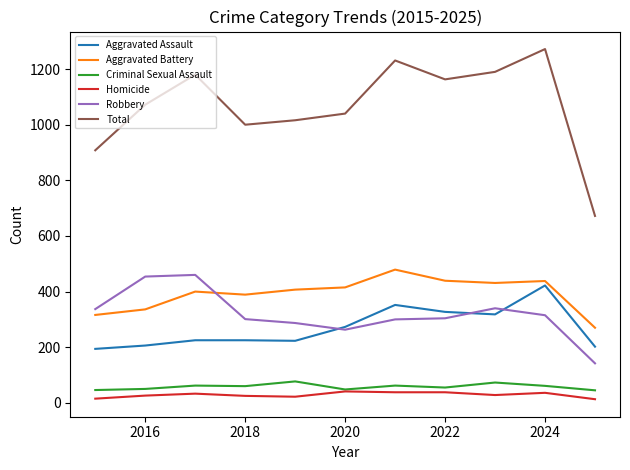

What is the greatest value displayed?

1272